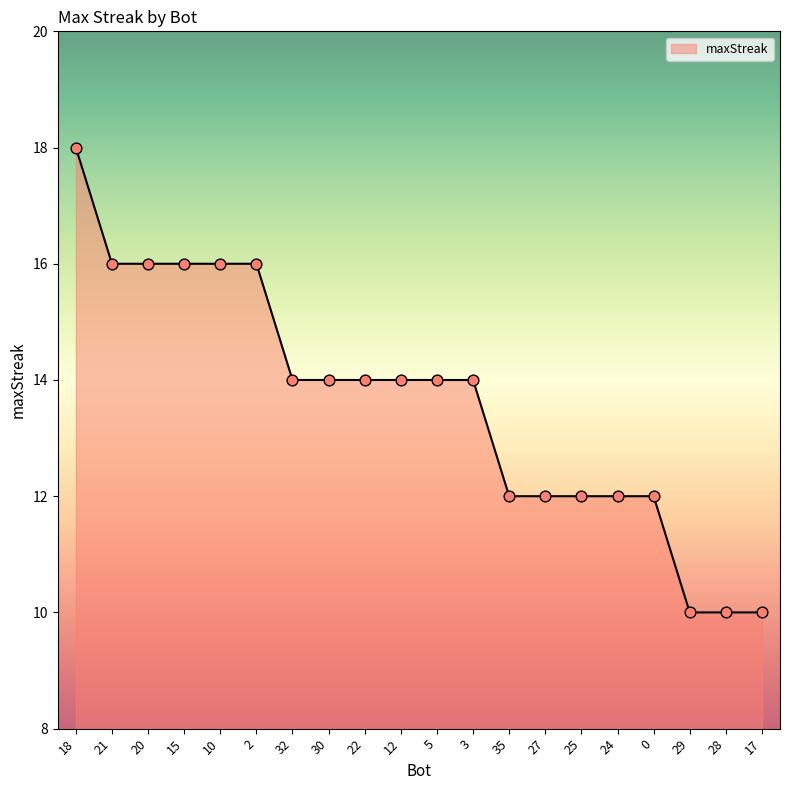

What is the ratio of the value at 12 to the value at 25?

1.2